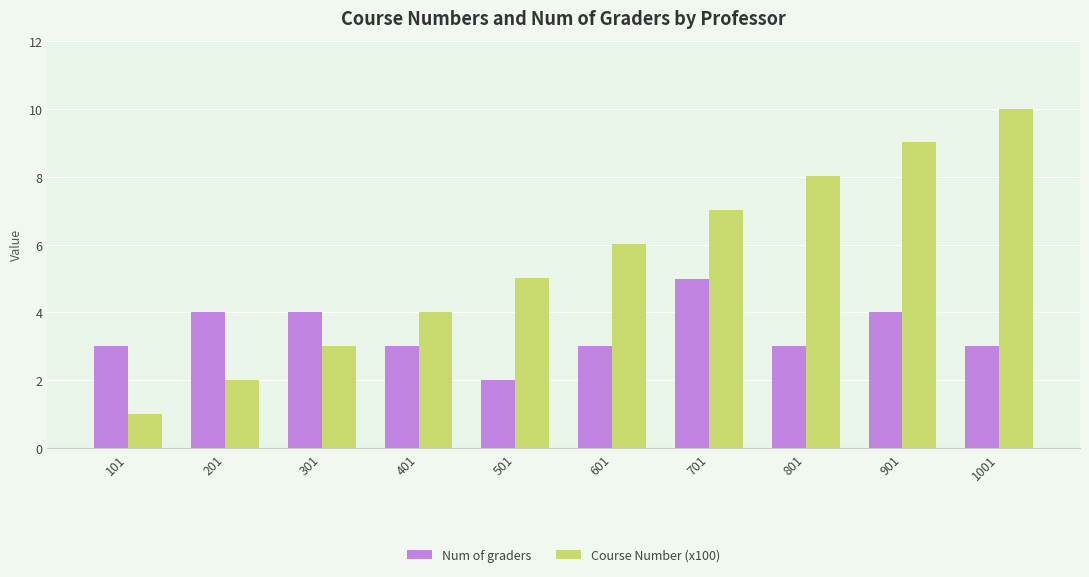

Which series has the largest range (max minus min)?

Course Number (x100)